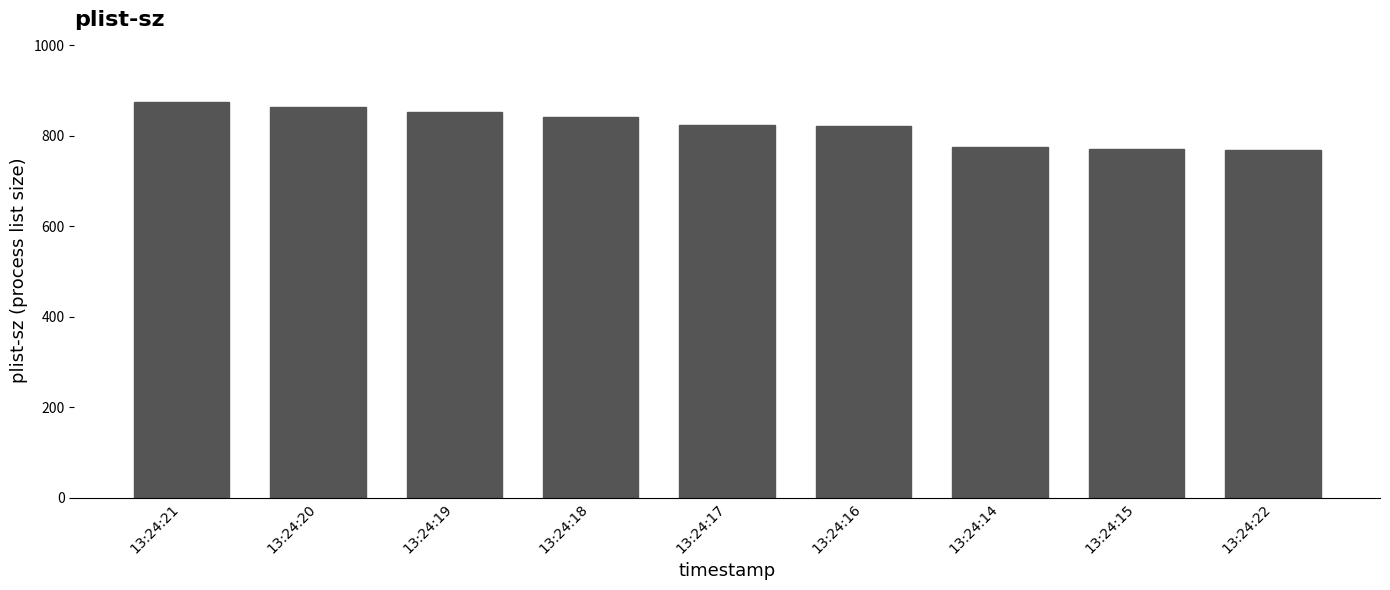

What is the label of the 5th bar from the left?

13:24:17